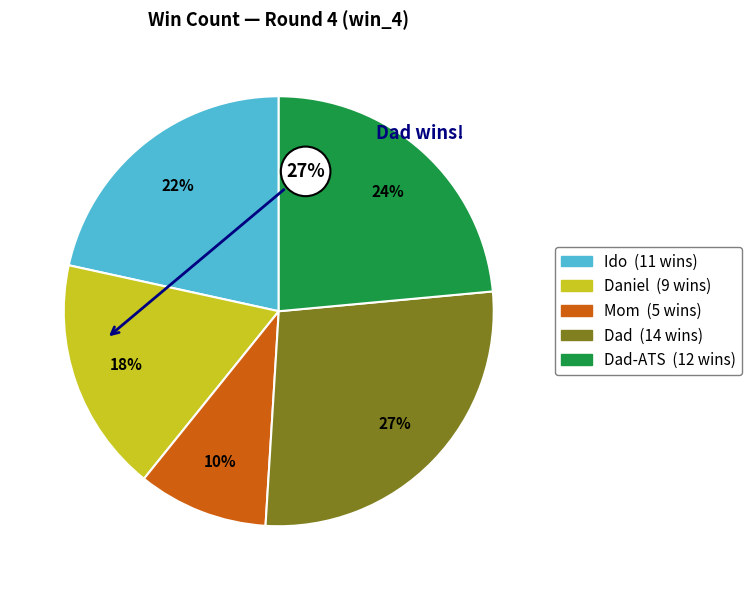

Does any single category account for the majority?

No